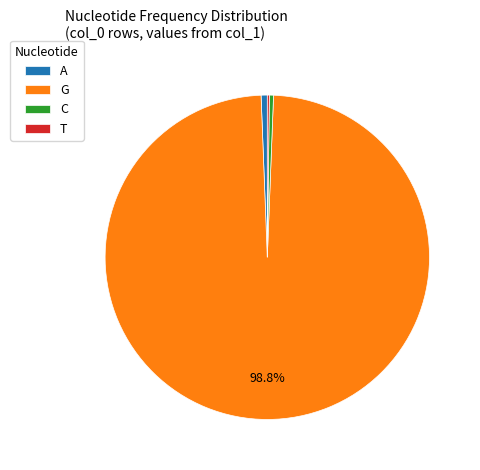

Which slice is the largest?

G